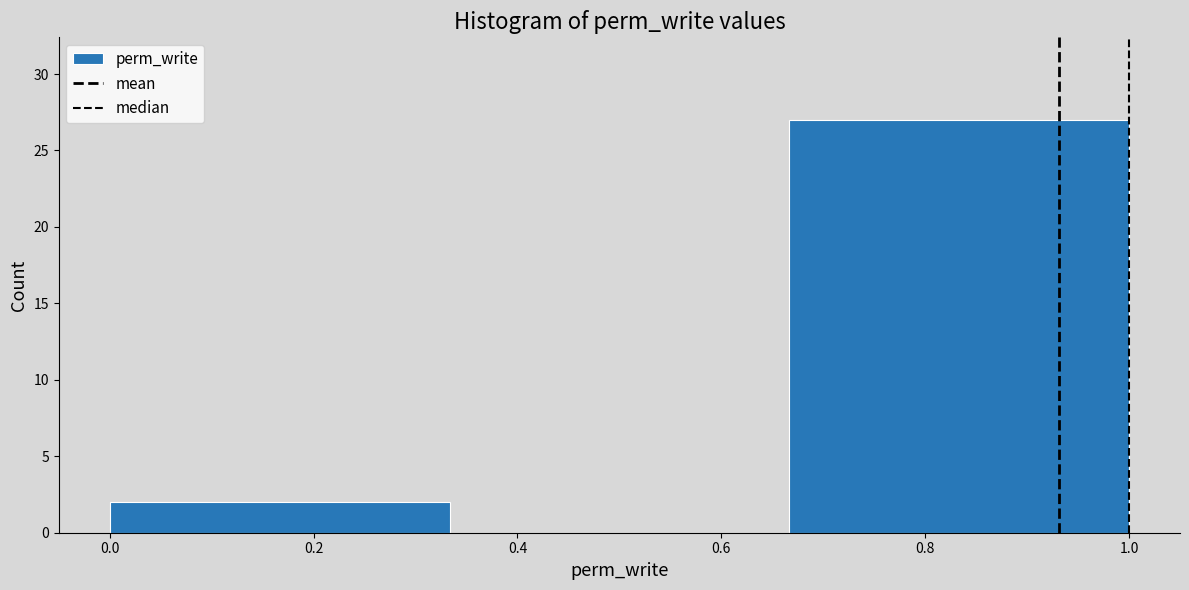

Reading left to right, transcribe this chart: for each bar, give the range it covers on the x-axis and its height. Neither the bar edges nor the heights are printed on the chart, so give them approximately, as read against the axes.

0.00 to 0.34: 2
0.34 to 0.66: 0
0.66 to 1.00: 27